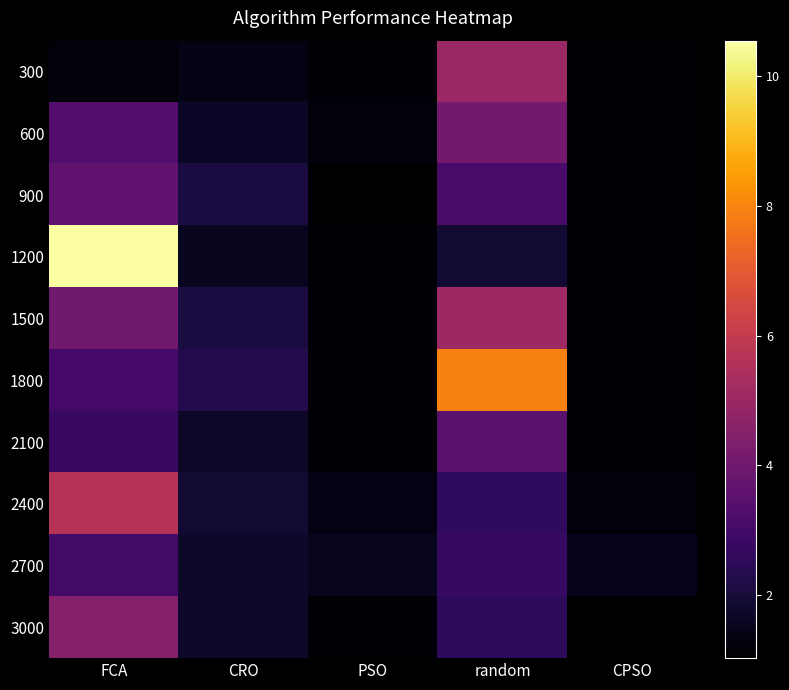

Reading left to right, what are all the values shown in this chart?

300: FCA=1.2	CRO=1.4	PSO=1.1	random=5.0	CPSO=1.1
600: FCA=3.3	CRO=1.7	PSO=1.2	random=4.0	CPSO=1.2
900: FCA=3.6	CRO=2.1	PSO=1.0	random=3.1	CPSO=1.1
1200: FCA=10.6	CRO=1.5	PSO=1.2	random=1.9	CPSO=1.2
1500: FCA=4.0	CRO=2.1	PSO=1.2	random=5.1	CPSO=1.1
1800: FCA=3.0	CRO=2.3	PSO=1.1	random=7.9	CPSO=1.1
2100: FCA=2.7	CRO=1.7	PSO=1.1	random=3.5	CPSO=1.1
2400: FCA=5.7	CRO=1.8	PSO=1.3	random=2.6	CPSO=1.2
2700: FCA=3.0	CRO=1.8	PSO=1.6	random=2.7	CPSO=1.5
3000: FCA=4.5	CRO=1.8	PSO=1.2	random=2.5	CPSO=1.0